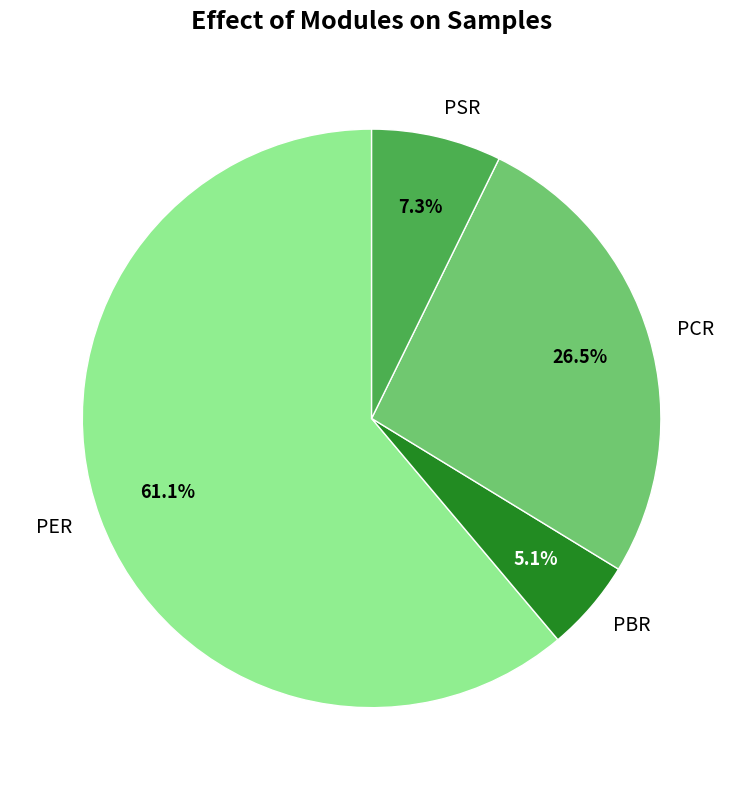

Is there a majority slice in this chart?

Yes